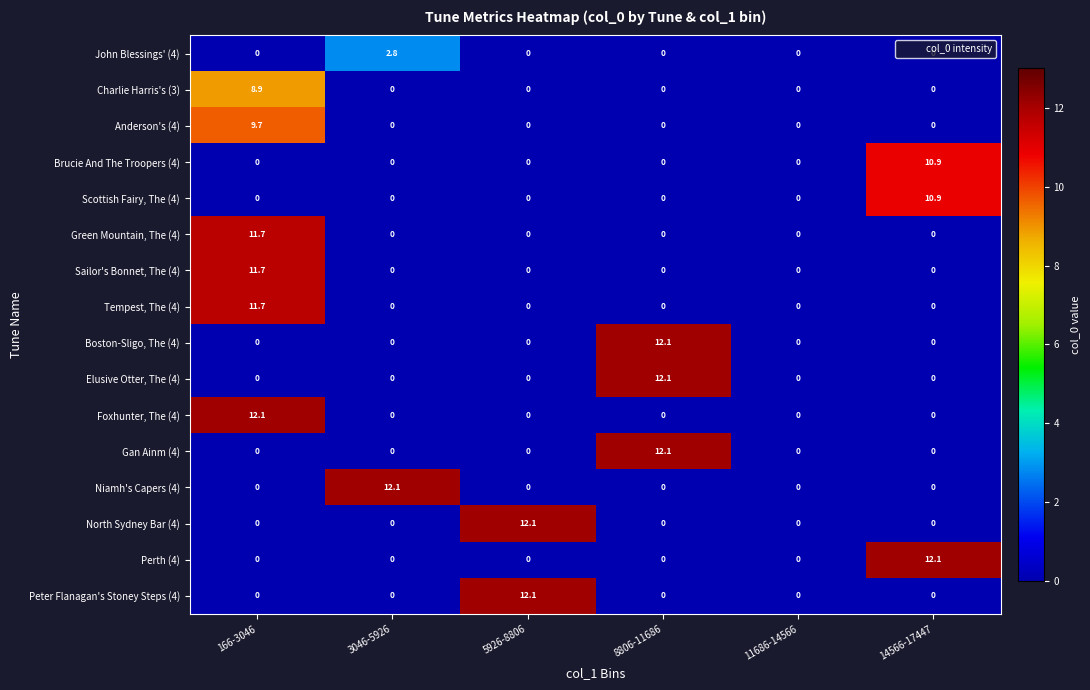

True or false: Perth (4) has a value of 0.0 at 8806-11686.

True